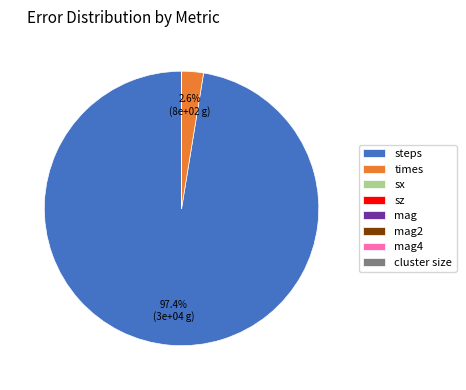

Is times the majority of the pie?

No